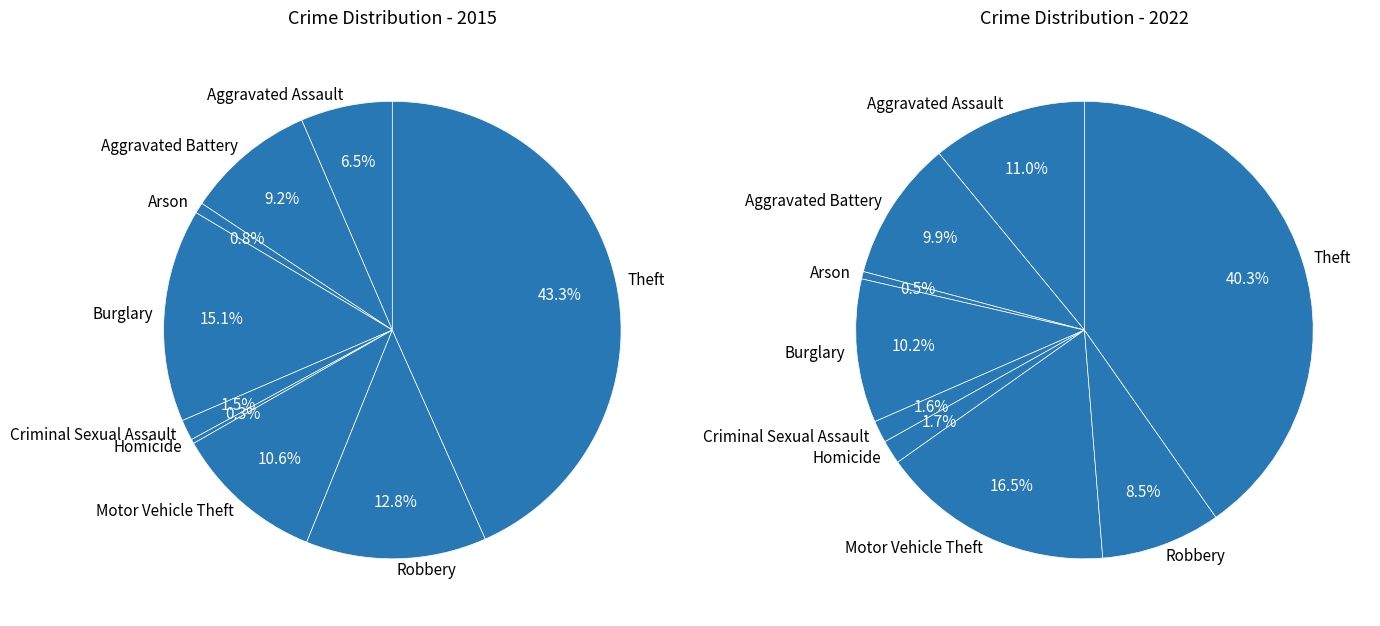

To the nearest percent, what portion does Robbery represent?

13%